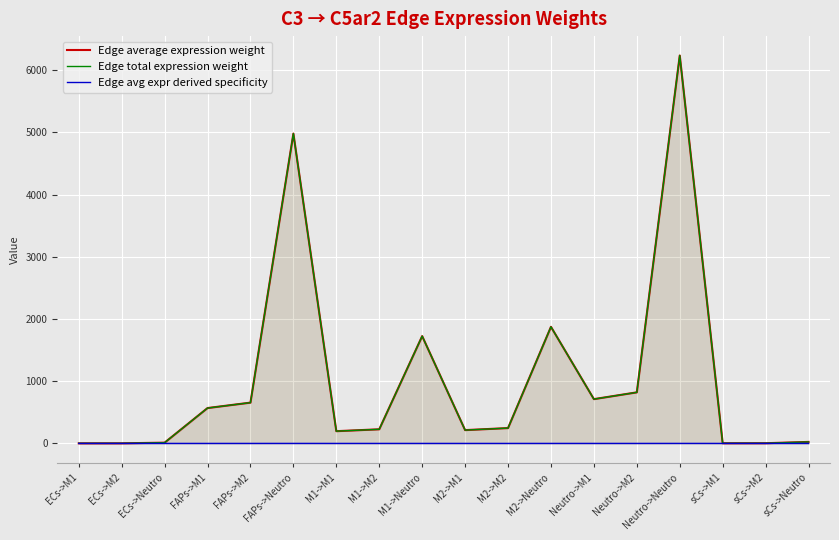

What is the value of the Edge average expression weight point at the 9th from the left?

1724.3